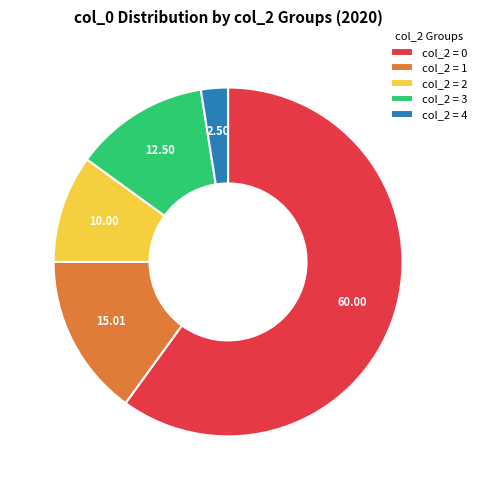

Is there any slice that represents more than half of the pie?

Yes